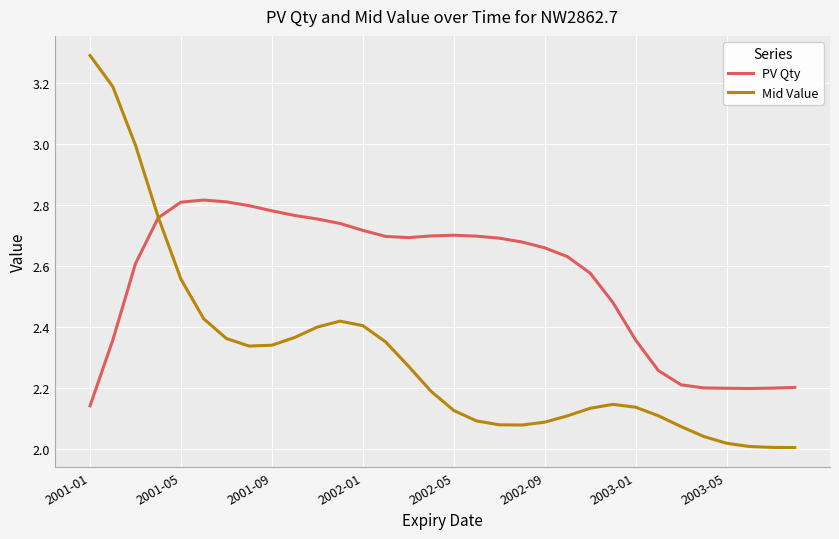

Rank the series by their average value, from lowest to highest.

Mid Value, PV Qty